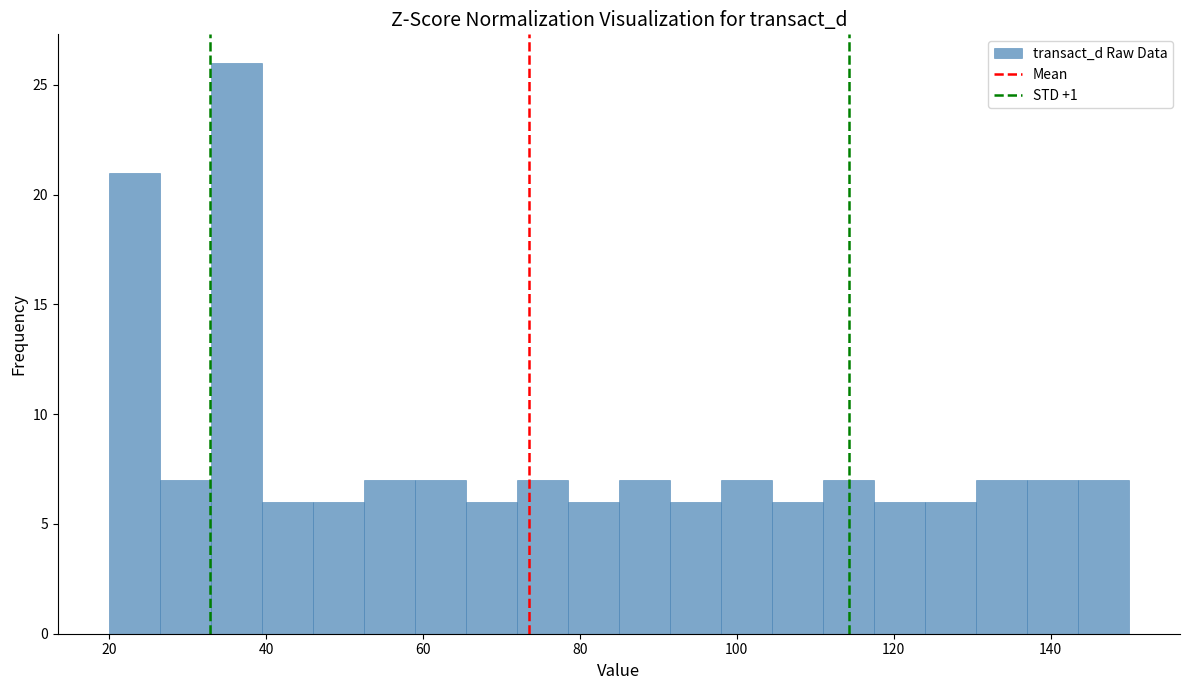

Read against the x-axis, roughly where is the centre of the tallest bar?

36